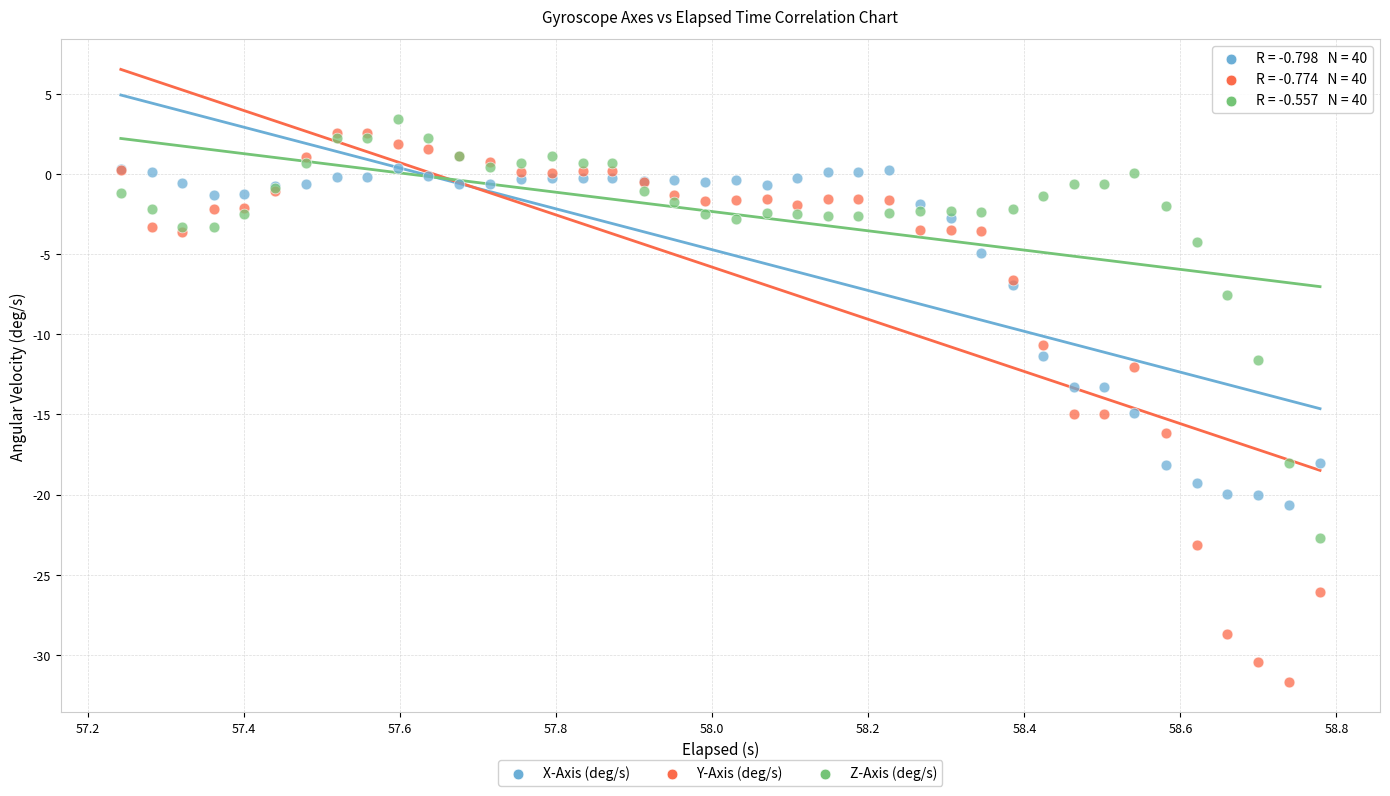

Which series reaches the minimum Y coordinate?

Y-Axis (deg/s)